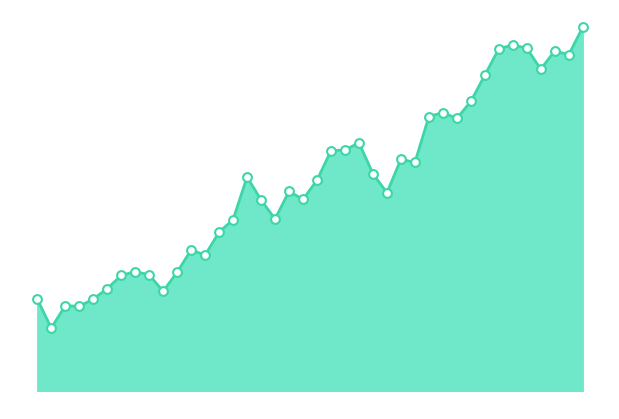

Is this an area chart (filled region under the line)?

Yes